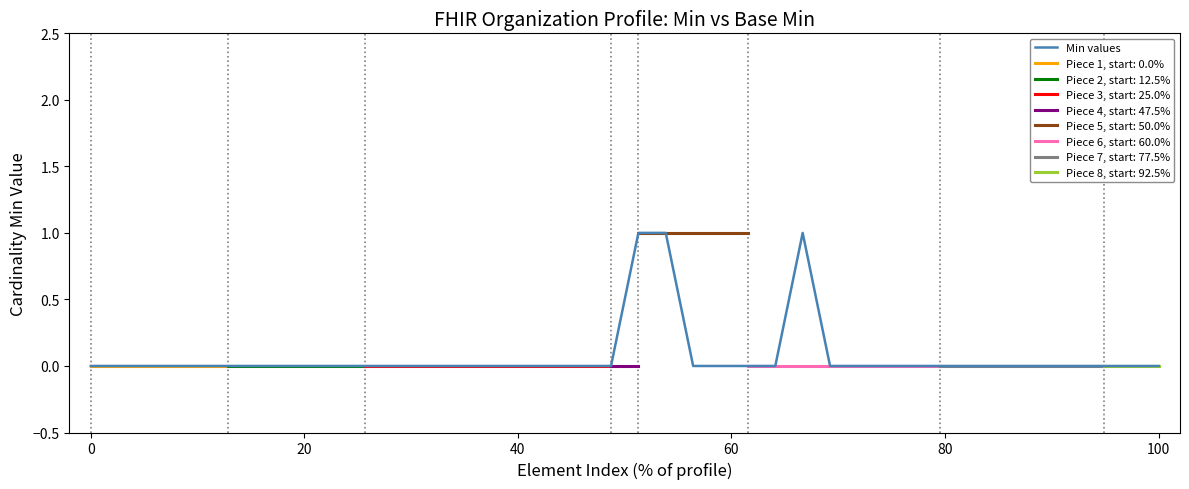

Reading left to right, what are all the values shown in this chart?

0	0	0	0	0	0	0	0	0	0	0	0	0	0	0	0	0	0	0	0	1	1	0	0	0	0	1	0	0	0	0	0	0	0	0	0	0	0	0	0